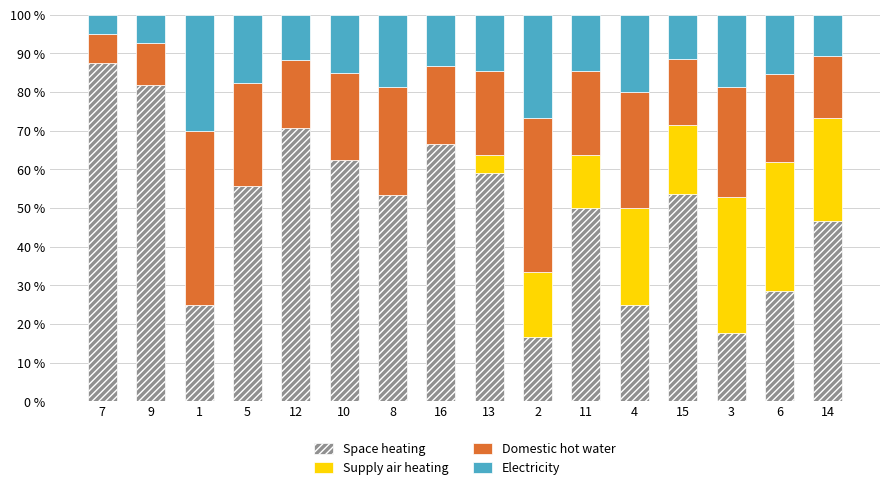

Count the number of data series in this chart.

4